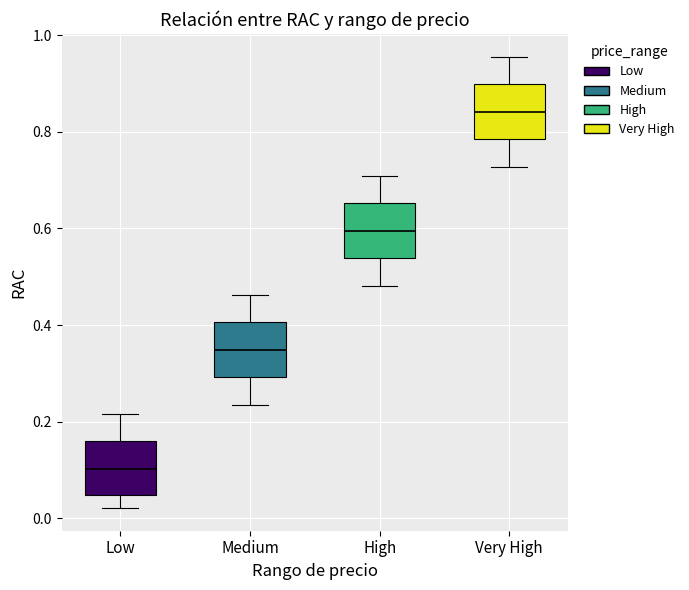

Reading left to right, transcribe this box plot: for each box, give where its median line is, the range the box spans, and where its two whiskers end, as read against the y-axis. The values are not printed on the chart, so give them approximately, as read against the axis.

Low: median 0.10, box 0.04 to 0.16, whiskers 0.02 to 0.22
Medium: median 0.34, box 0.30 to 0.40, whiskers 0.24 to 0.46
High: median 0.60, box 0.54 to 0.66, whiskers 0.48 to 0.70
Very High: median 0.84, box 0.78 to 0.90, whiskers 0.72 to 0.96